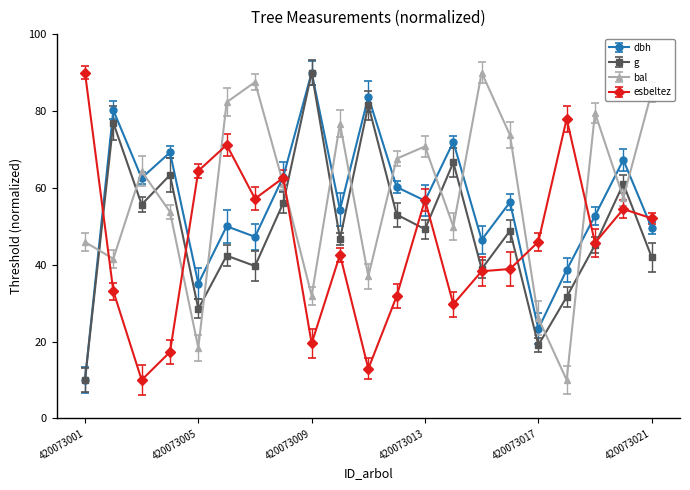

How many values in the bal series are below 60?

10